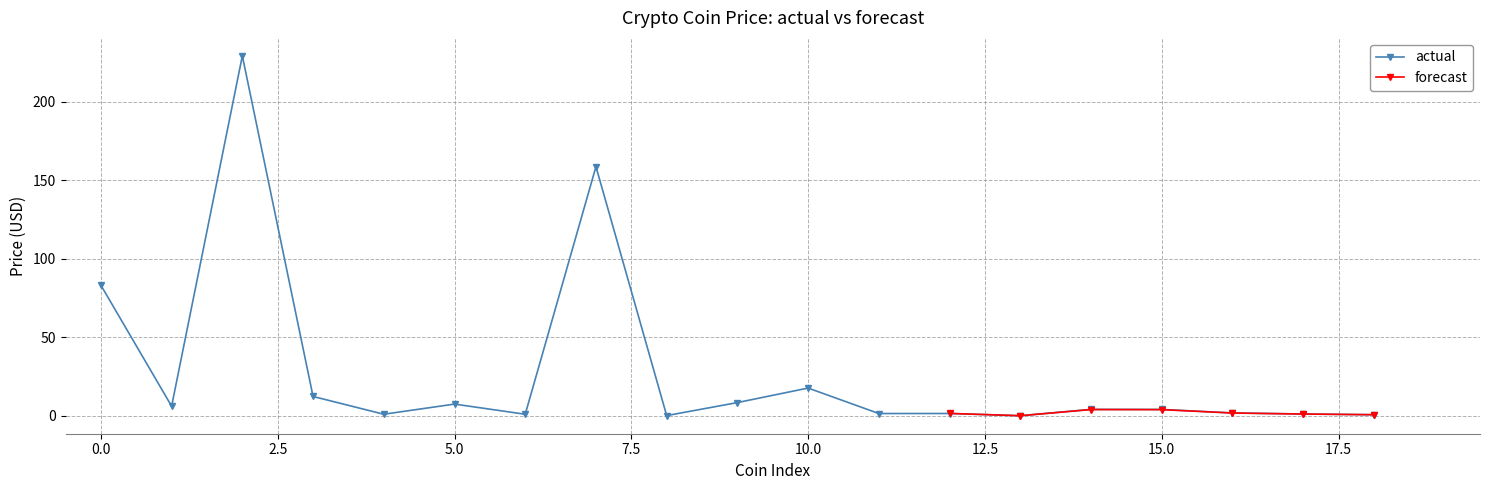

What is the maximum value for actual?

229.3